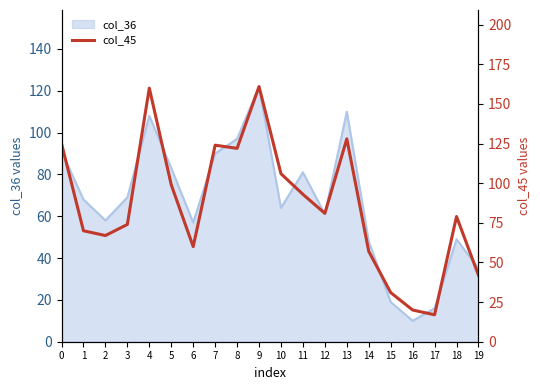

What is the ratio of the value at 6 to the value at 2?

0.9